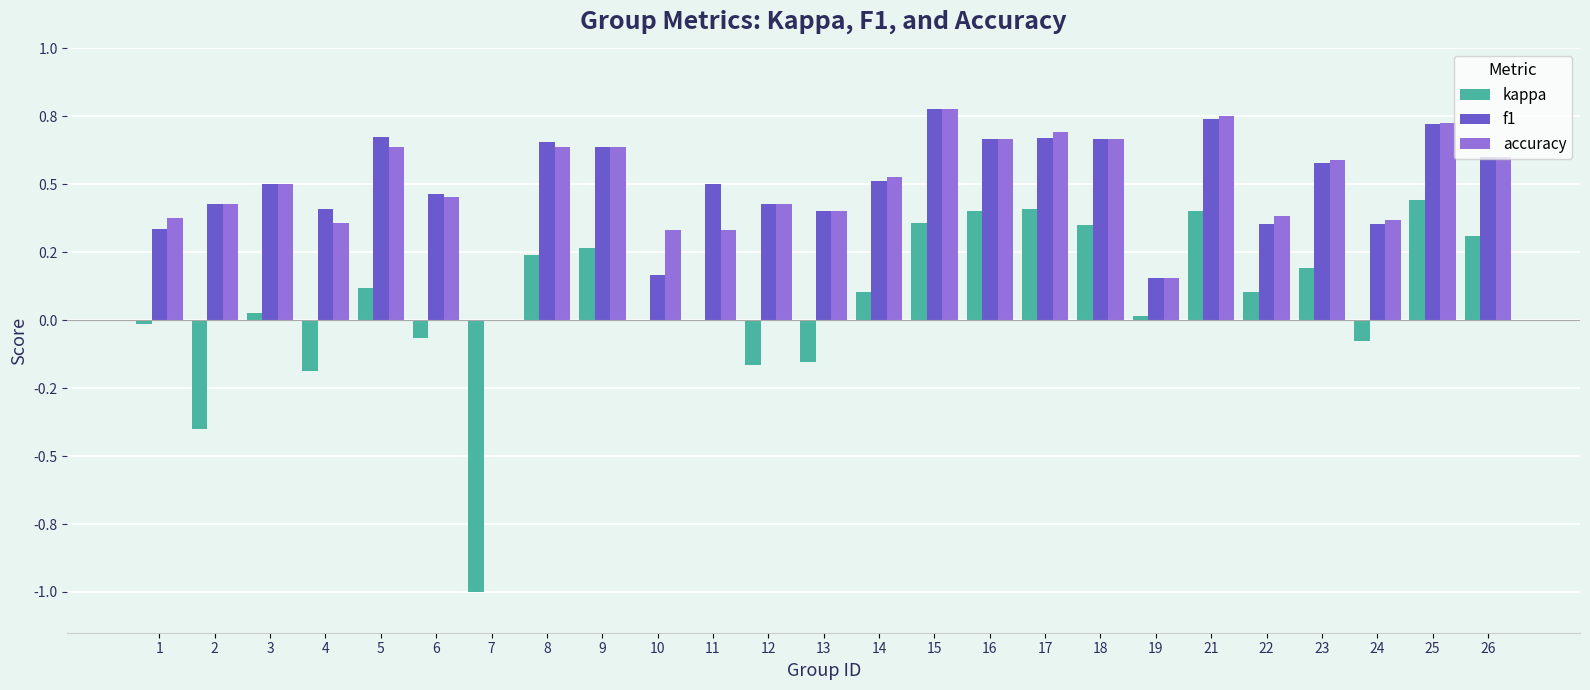

Is it true that f1 equals 0.0 at 7?

True